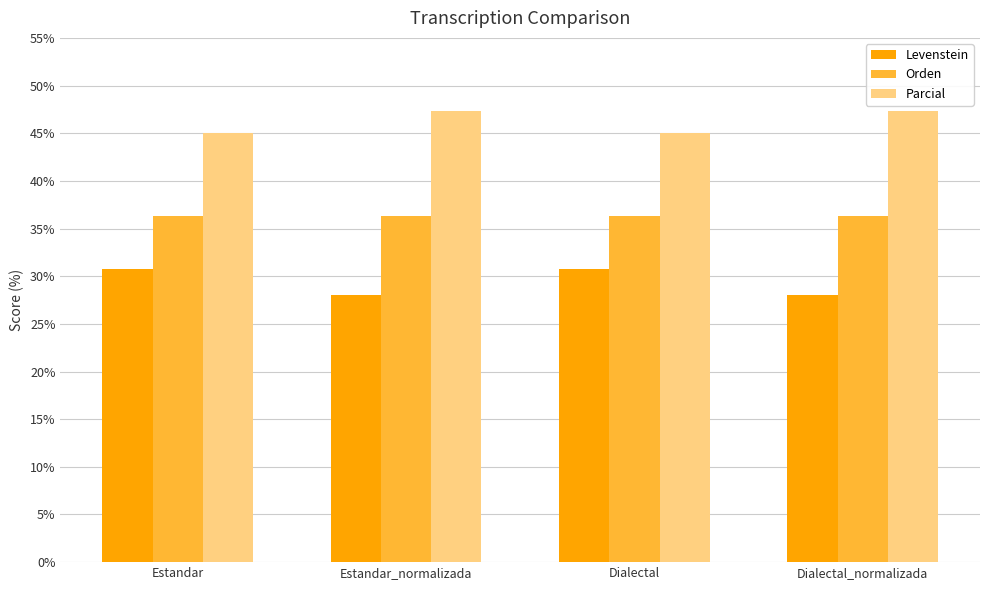

True or false: Orden has a value of 36.4 at Dialectal.

True